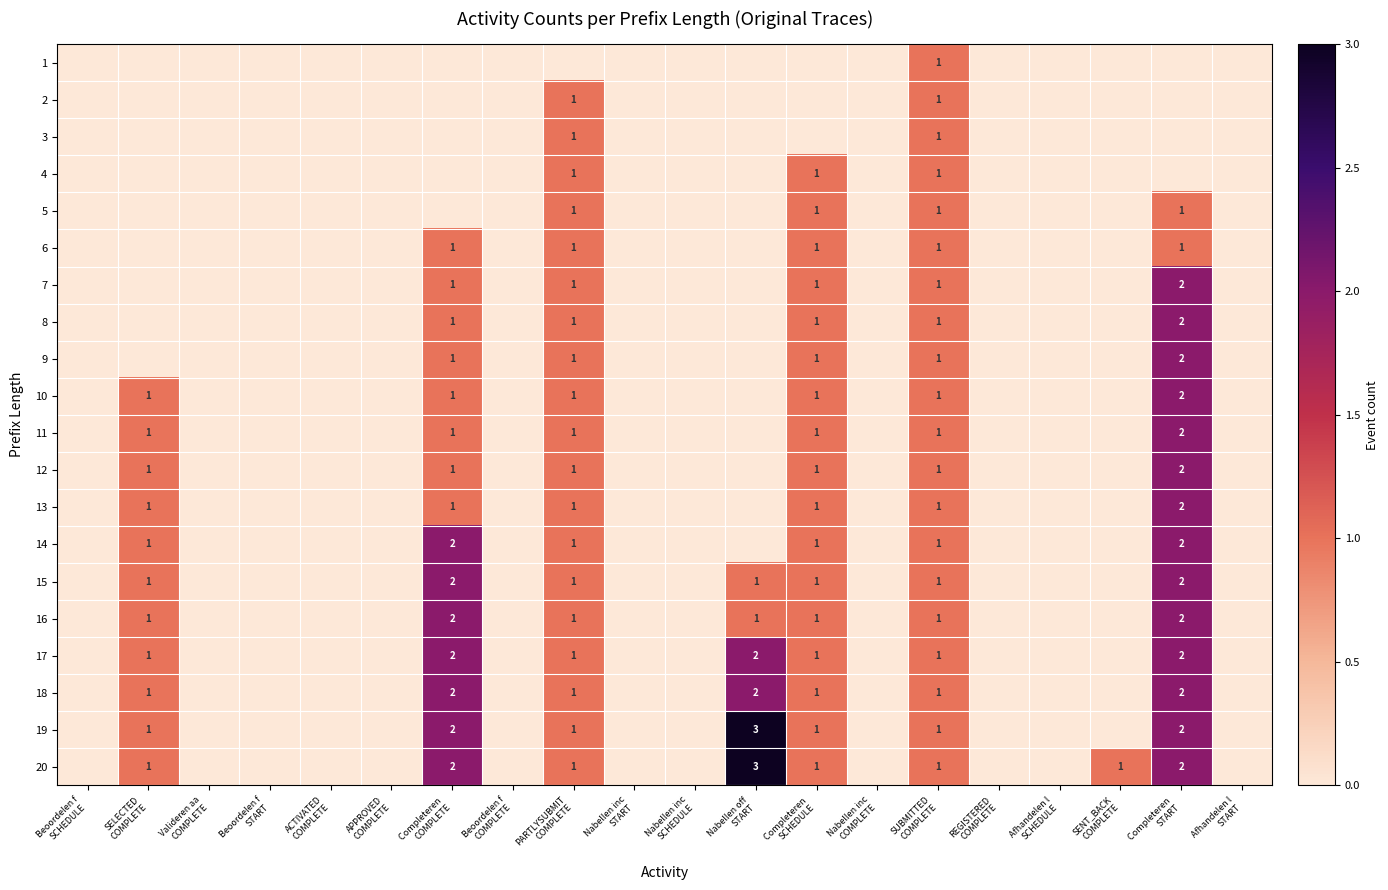

At APPROVED COMPLETE, list the series in order from largest to smallest.

1, 2, 3, 4, 5, 6, 7, 8, 9, 10, 11, 12, 13, 14, 15, 16, 17, 18, 19, 20